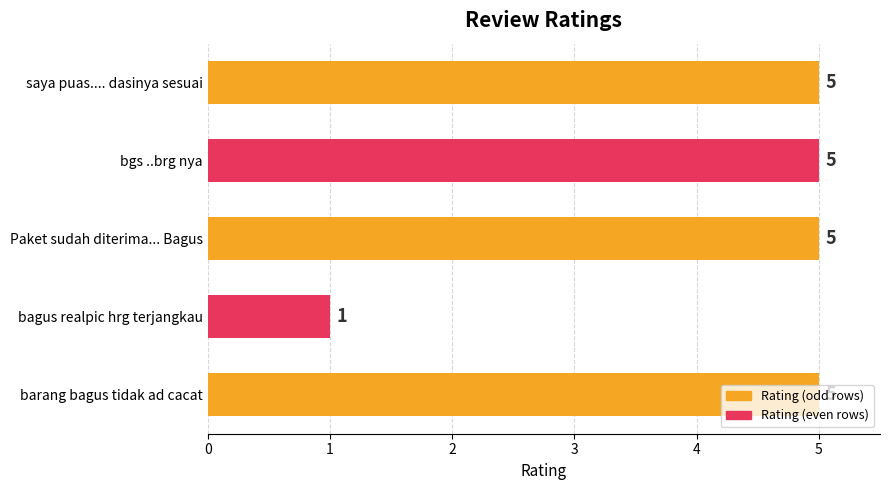

True or false: the data shows 5 at saya puas.... dasinya sesuai.

True